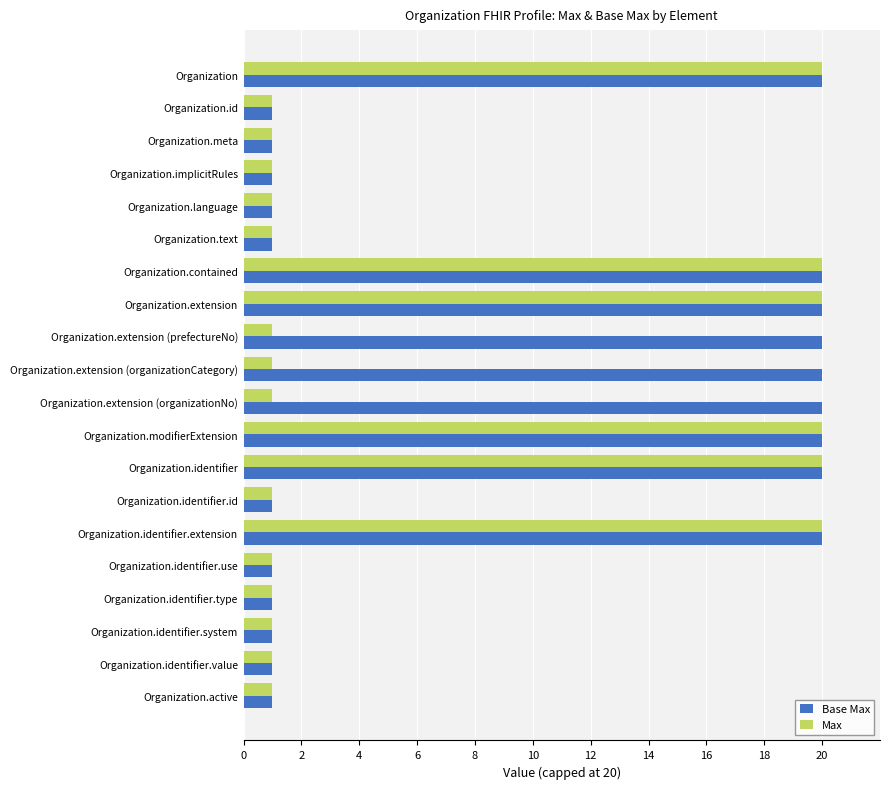

The Max series shows 2 at Organization.identifier.system. True or false?

False